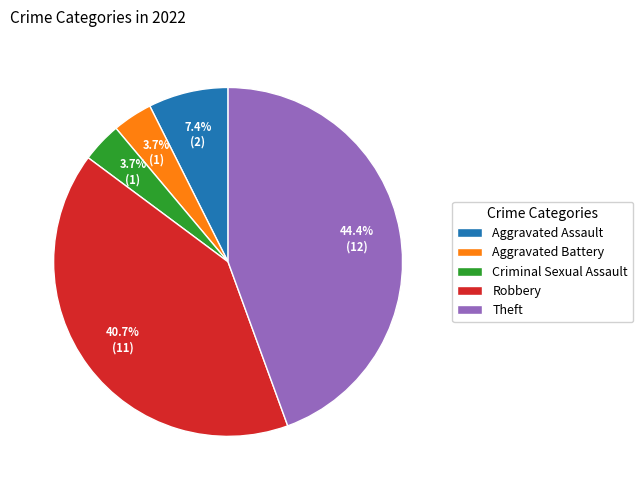

Which category has the biggest portion of the pie?

Theft